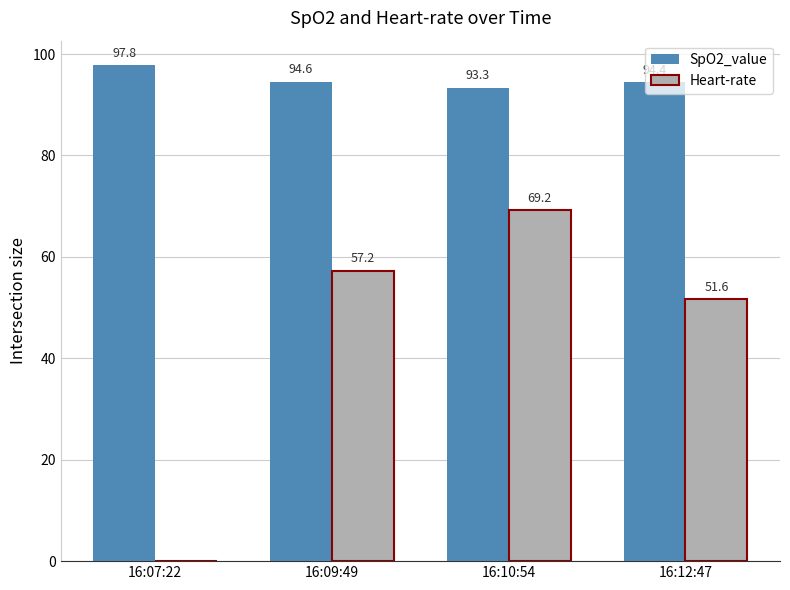

Which label corresponds to the largest value in the chart?

16:07:22